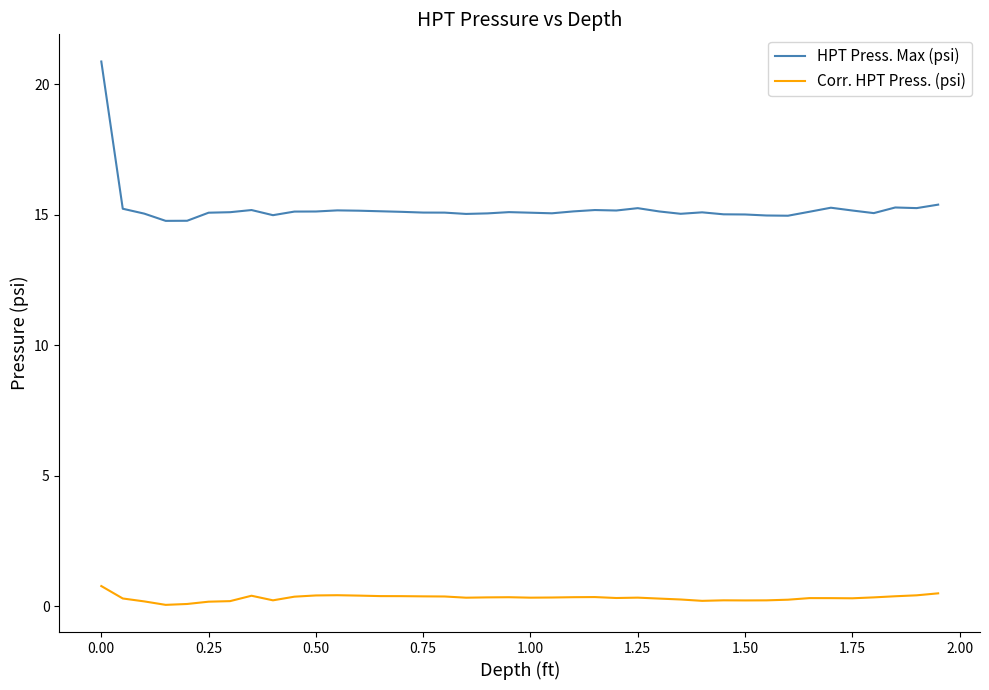

True or false: HPT Press. Max (psi) and Corr. HPT Press. (psi) cross at least once.

False